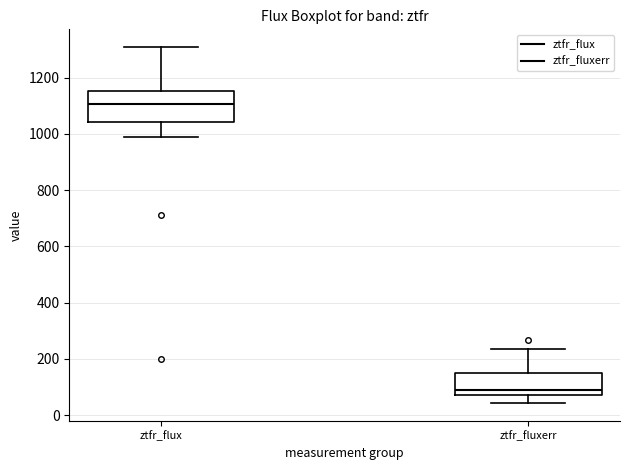

Which box's median line is the lowest?

ztfr_fluxerr